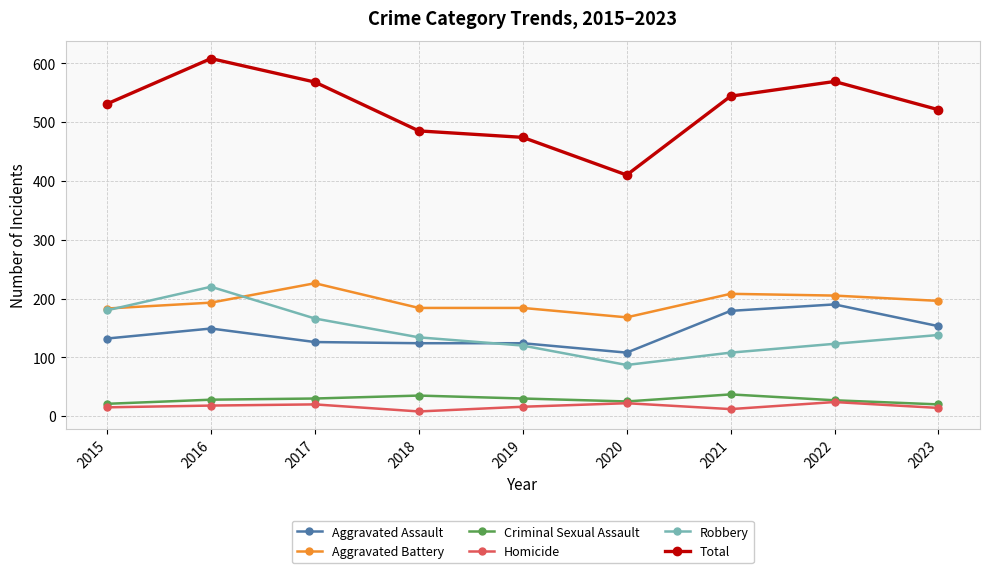

At which category is the sum across all series the highest?

2016